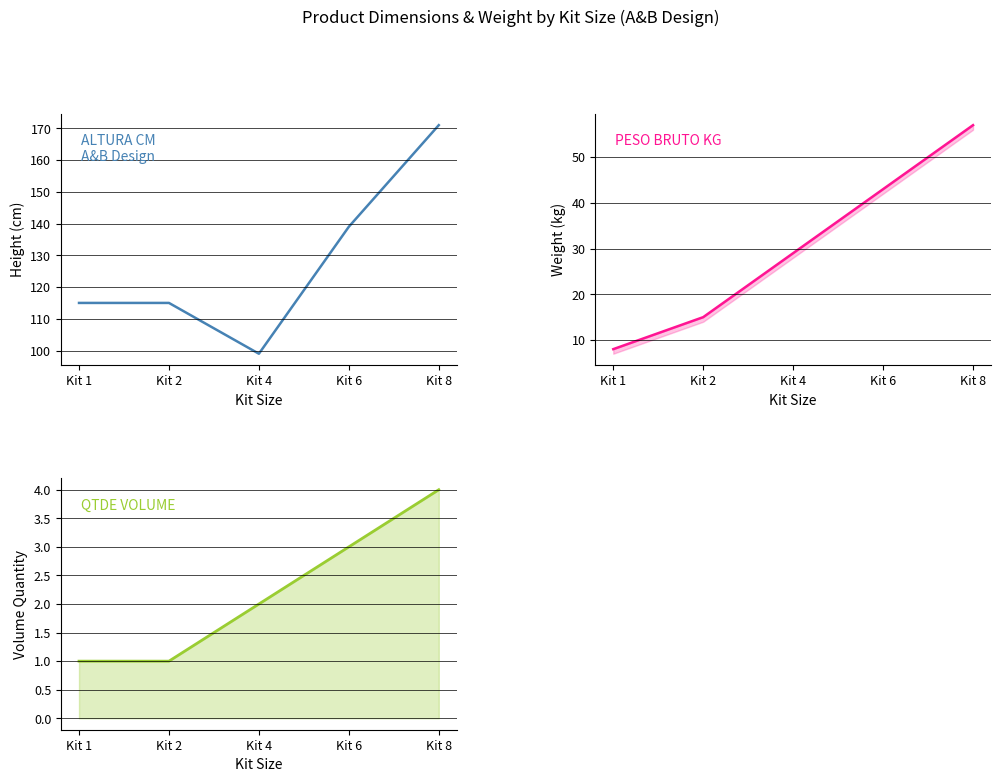

Reading left to right, extract all data points from this chart.

ALTURA CM: Kit 1=115	Kit 2=115	Kit 4=99	Kit 6=139	Kit 8=171
PESO BRUTO KG: Kit 1=8	Kit 2=15	Kit 4=29	Kit 6=43	Kit 8=57
QTDE VOLUME: Kit 1=1	Kit 2=1	Kit 4=2	Kit 6=3	Kit 8=4